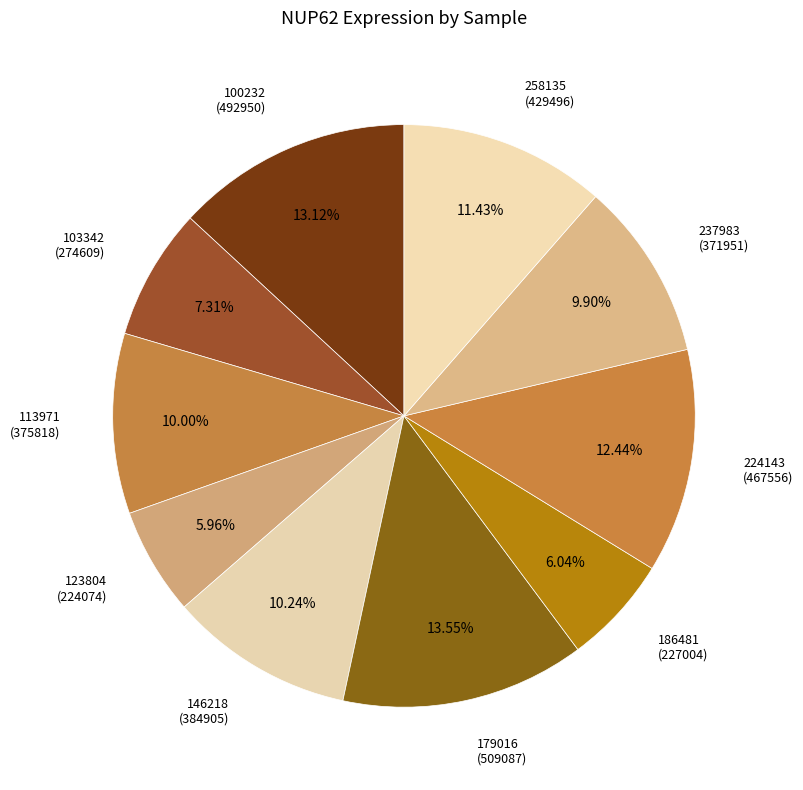

How many slices are in this pie chart?

10